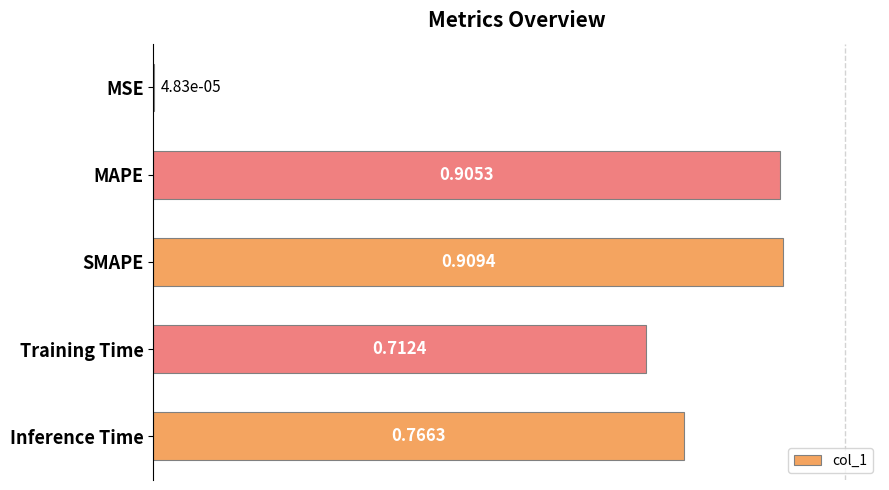

Which has a higher value, Training Time or Inference Time?

Inference Time